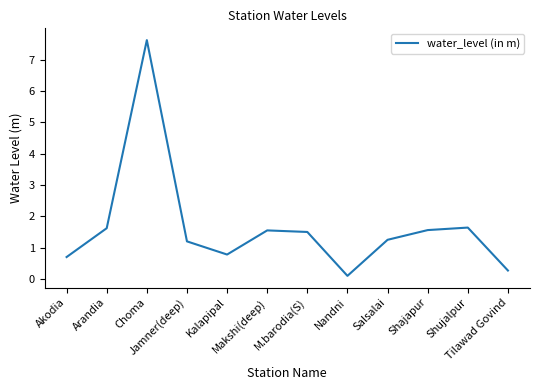

What is the difference between the maximum and minimum values?

7.5